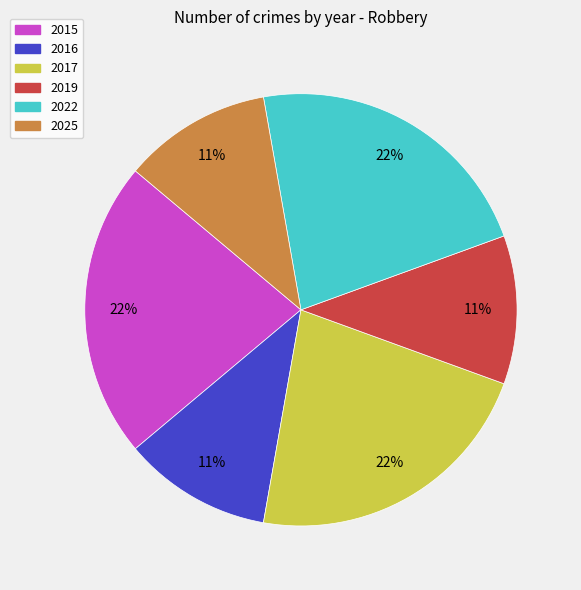

To the nearest percent, what is the difference between the largest and smallest slice percentages?

11%